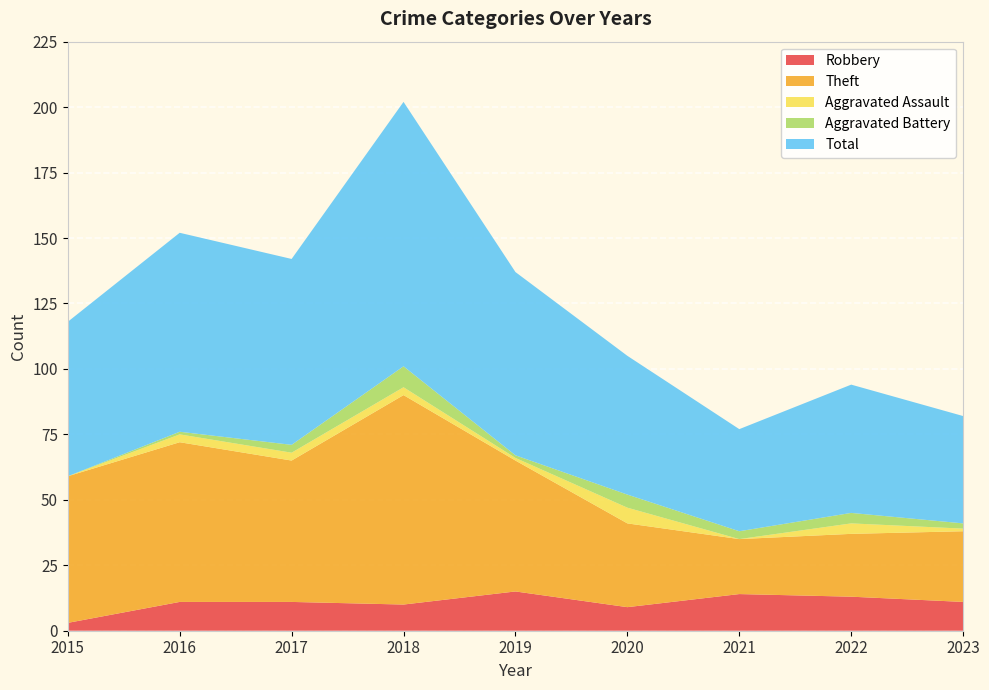

Reading left to right, list all the values displayed in this chart.

Robbery: 2015=3	2016=11	2017=11	2018=10	2019=15	2020=9	2021=14	2022=13	2023=11
Theft: 2015=56	2016=61	2017=54	2018=80	2019=50	2020=32	2021=21	2022=24	2023=27
Aggravated Assault: 2015=0	2016=3	2017=3	2018=3	2019=1	2020=6	2021=0	2022=4	2023=1
Aggravated Battery: 2015=0	2016=1	2017=3	2018=8	2019=1	2020=5	2021=3	2022=4	2023=2
Total: 2015=59	2016=76	2017=71	2018=101	2019=70	2020=53	2021=39	2022=49	2023=41